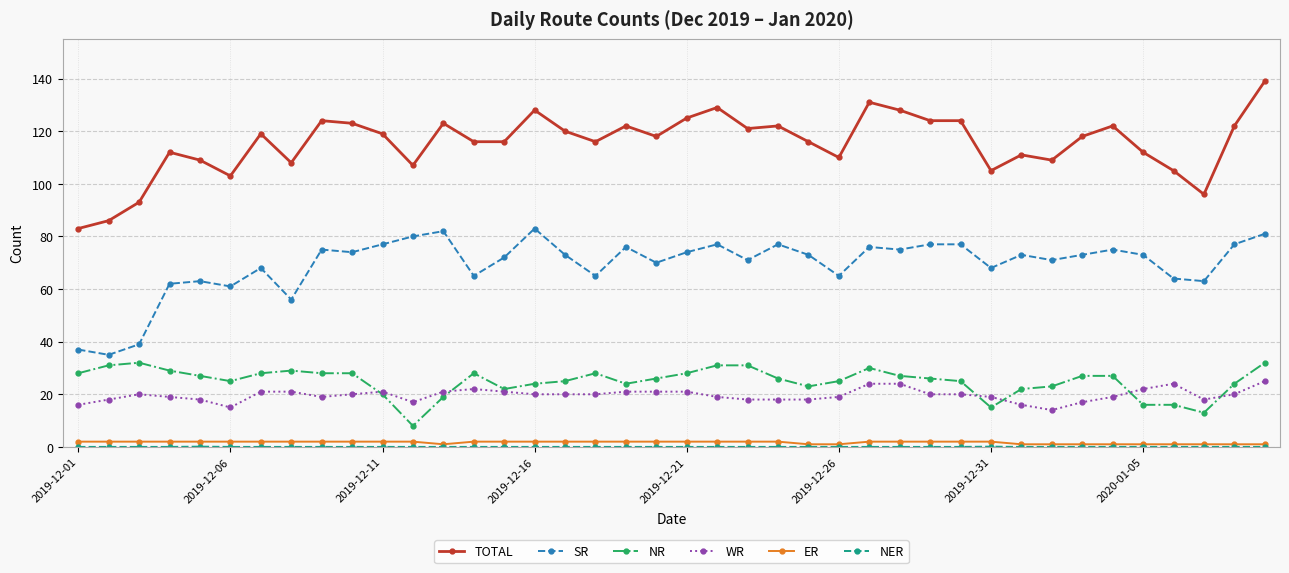

Which series has the widest spread of values?

TOTAL